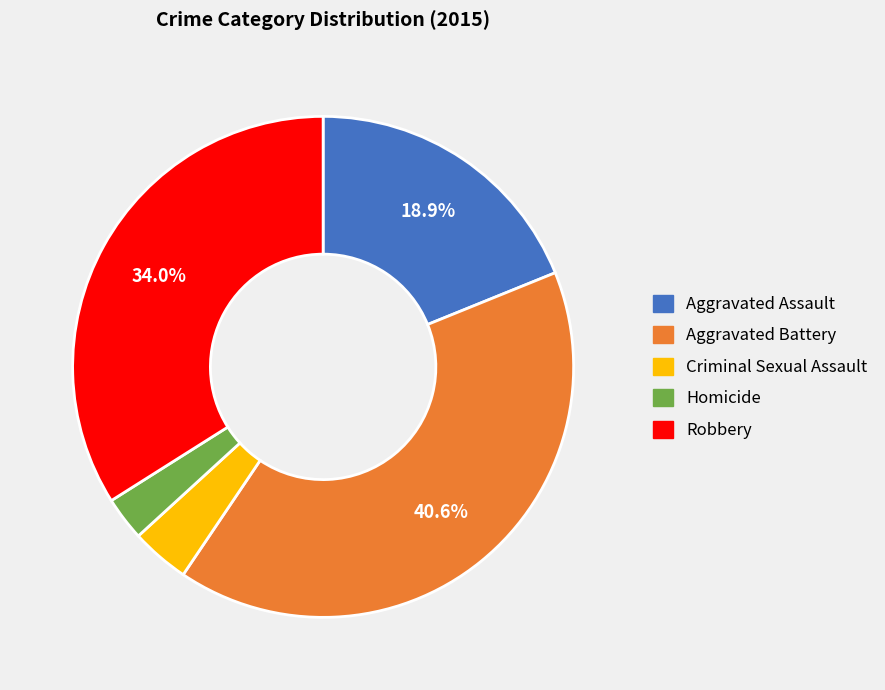

Is the sum of Criminal Sexual Assault and Aggravated Assault greater than half?

No